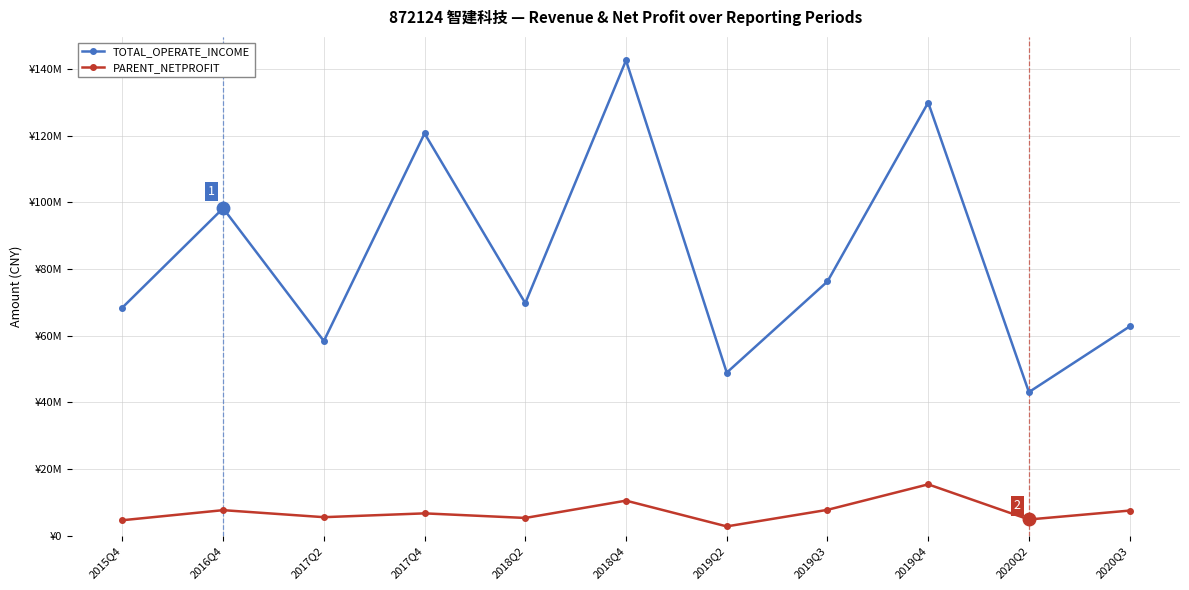

Is this an area chart (filled region under the line)?

No